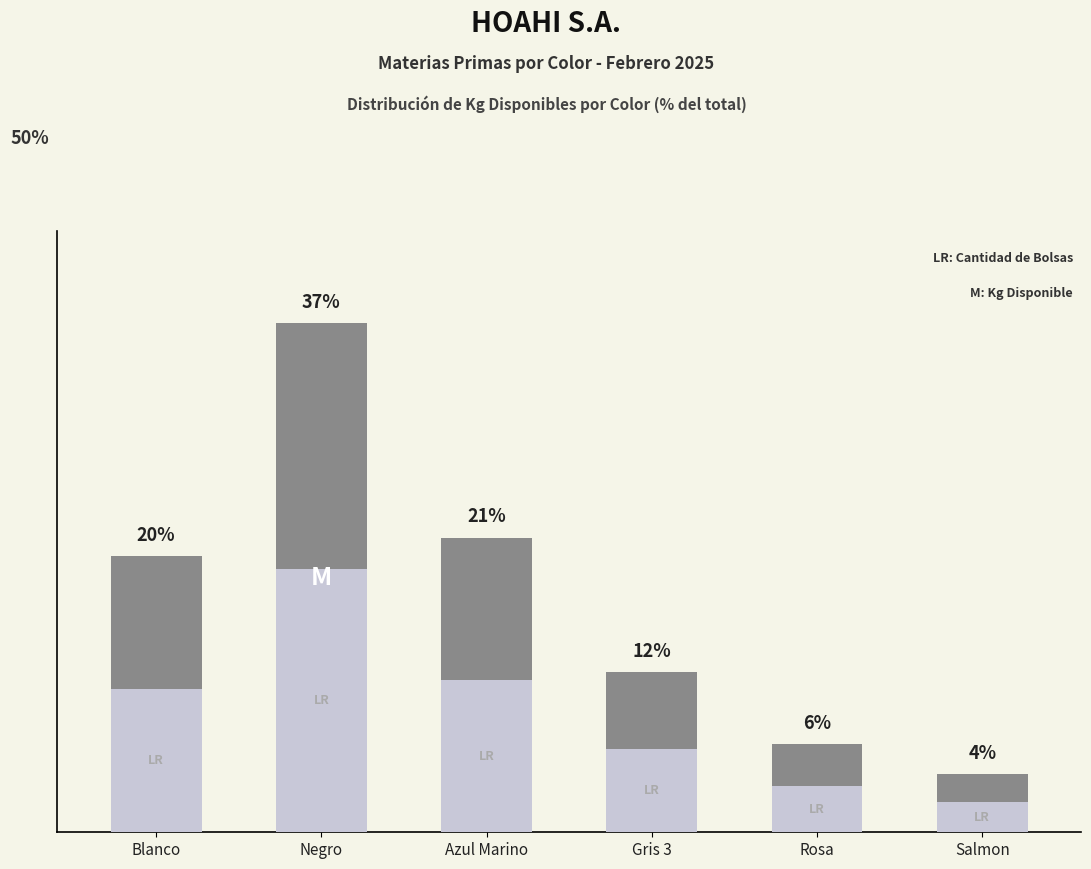

What is the label of the 1st bar from the right?

Salmon